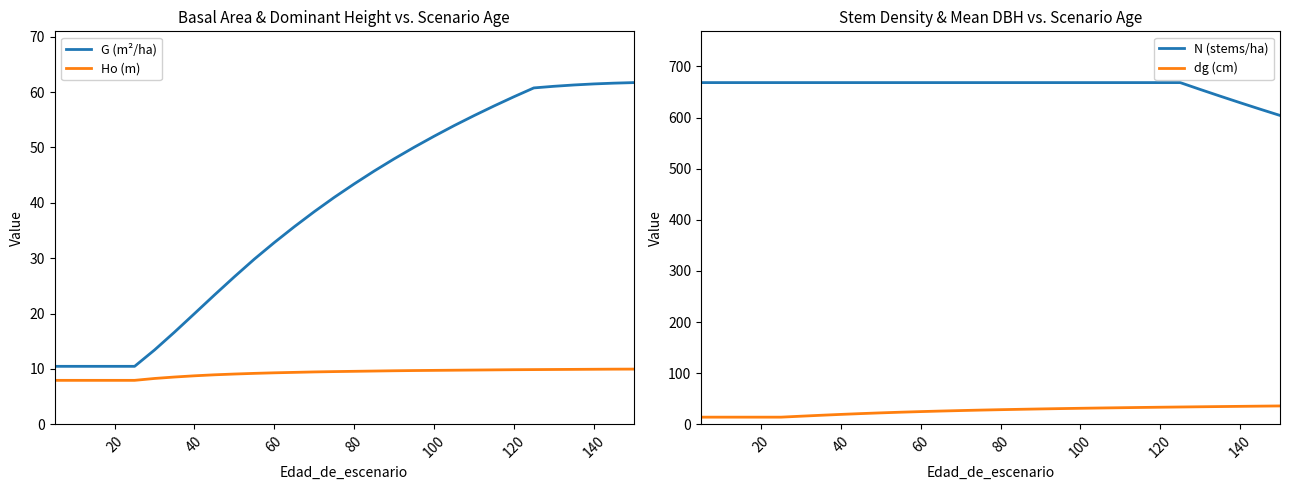

True or false: Ho (m) and dg (cm) cross at least once.

False